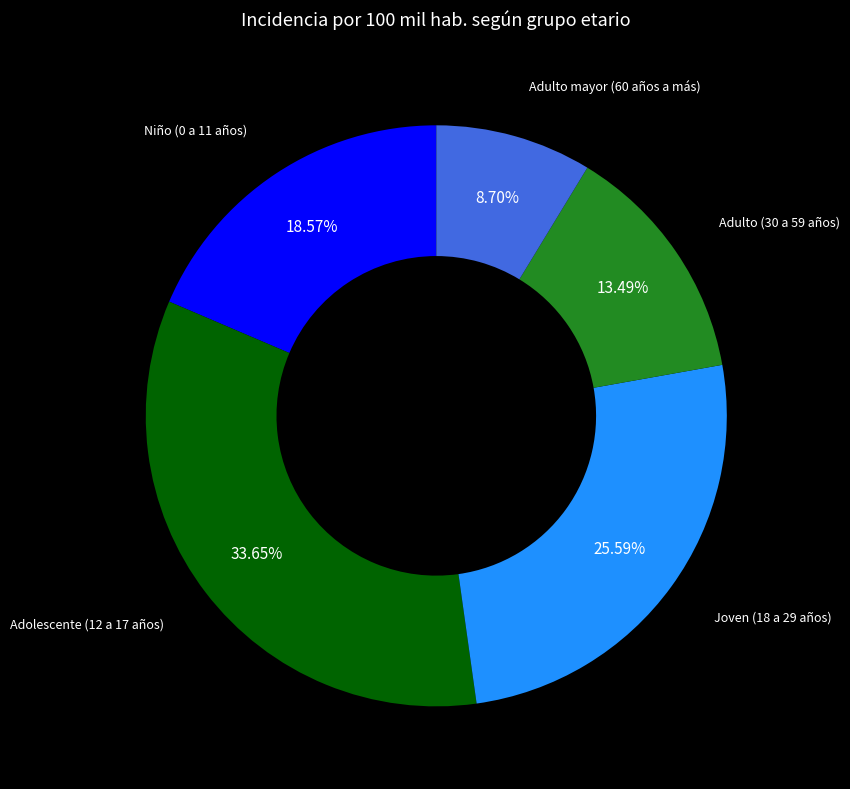

How many slices are in this pie chart?

5